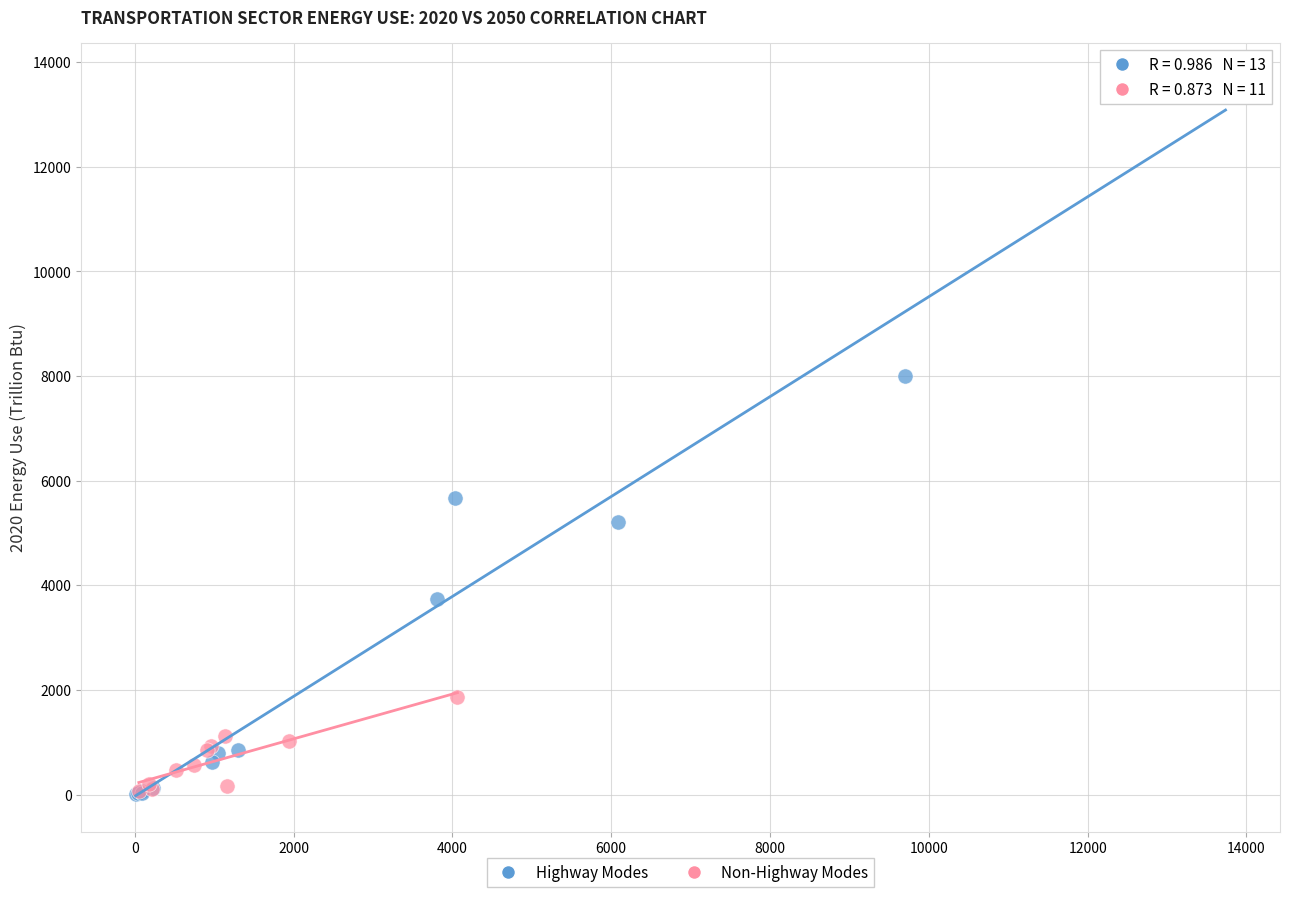

Which series has the largest Y range (max minus min)?

Highway Modes